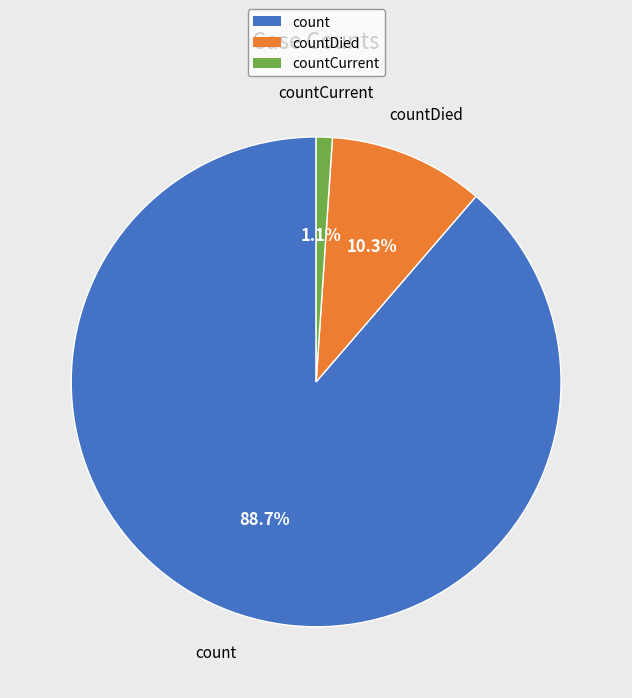

Is there a majority slice in this chart?

Yes